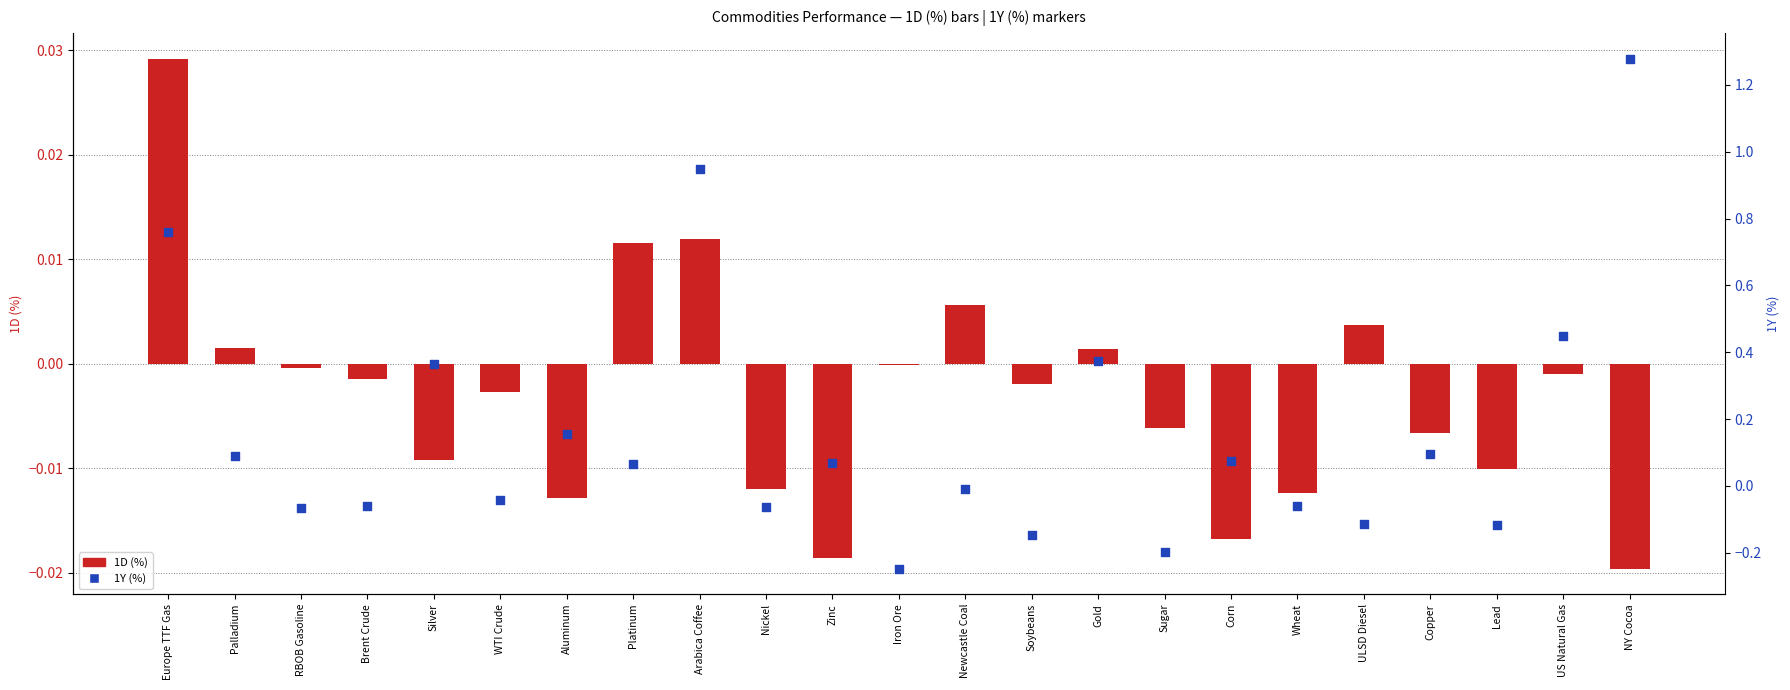

What are all the series names shown in the legend?

1D (%), 1Y (%)